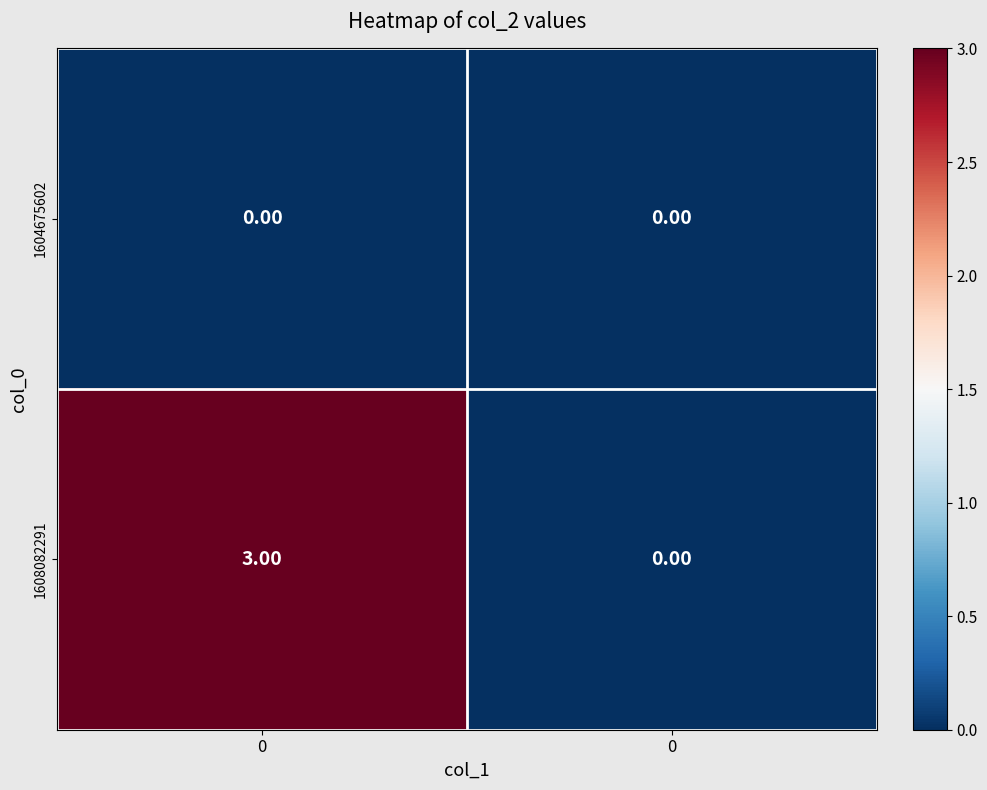

Reading right to left, list all the values displayed in this chart.

1604675602: 0=0	0=0
1608082291: 0=0	0=3